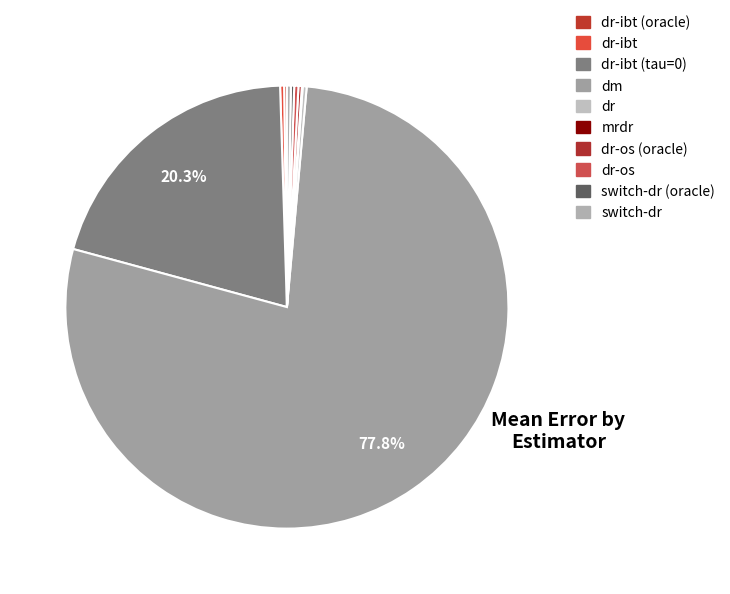

Combined, what portion of the pie is dr-ibt (tau=0) and dr-ibt?

20.6%